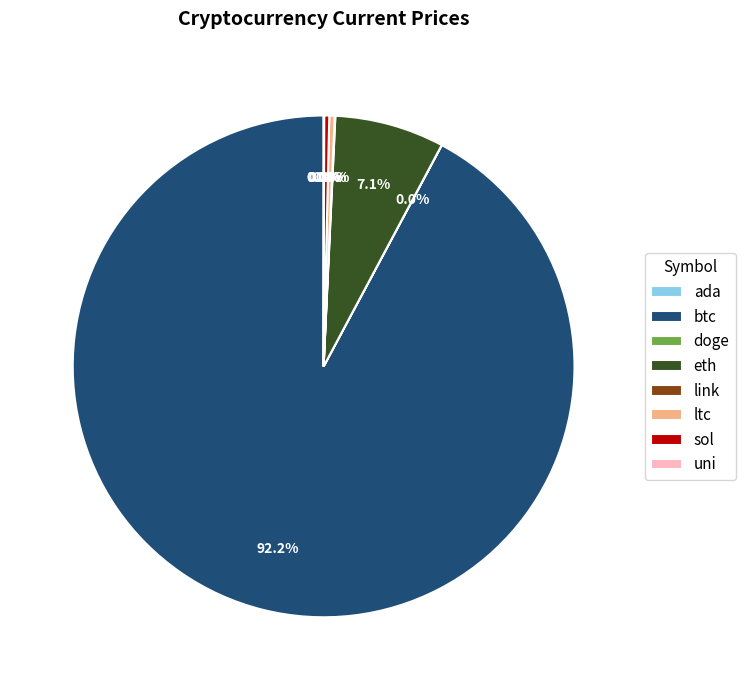

Which slice is the largest?

btc